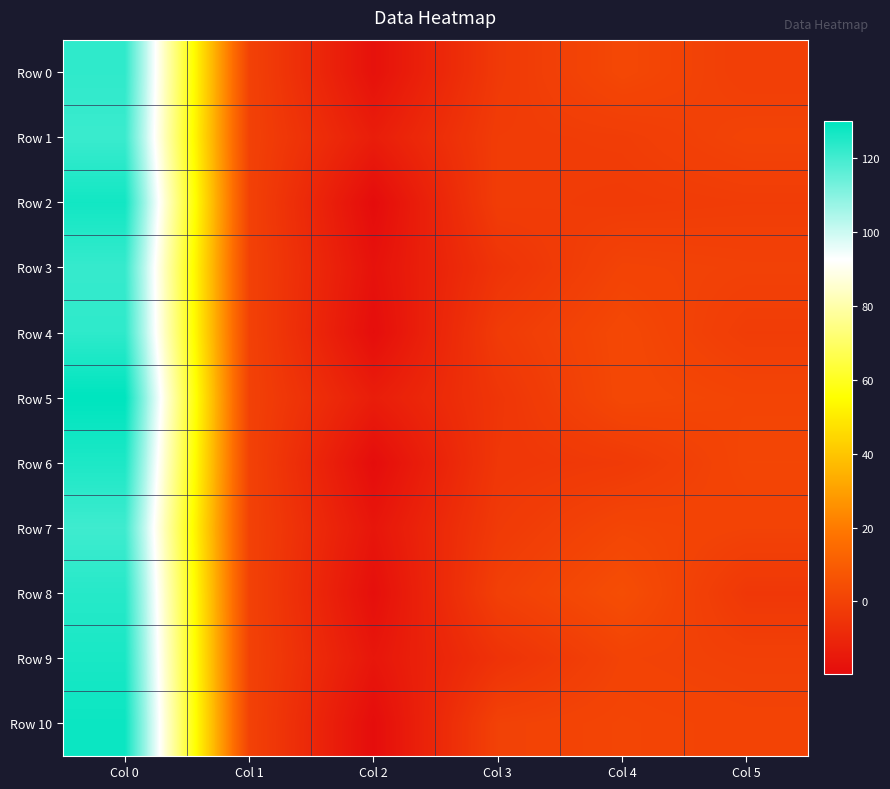

Which series has the widest spread of values?

Row 10